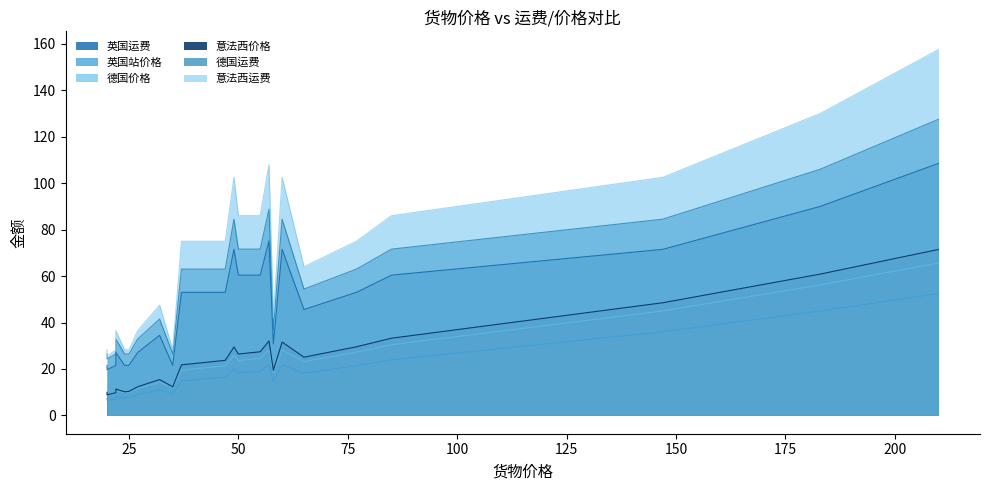

What is the difference between the second highest and minimum values in the 英国运费 series?

70.3